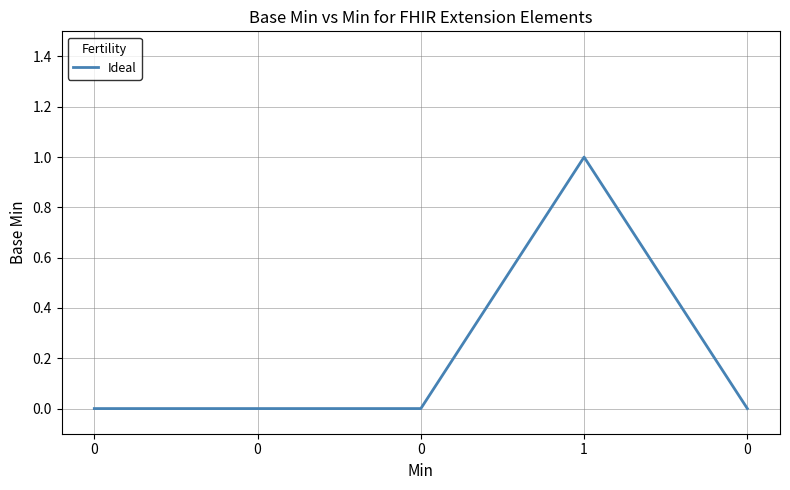

How many series are shown in this chart?

1